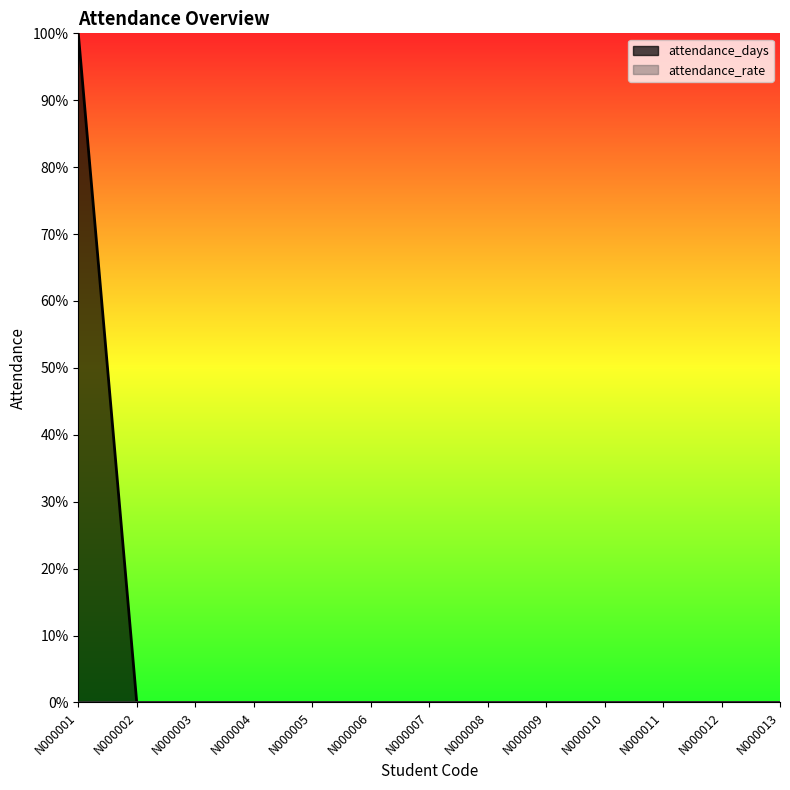

True or false: the data shows 0 at N000011.

True